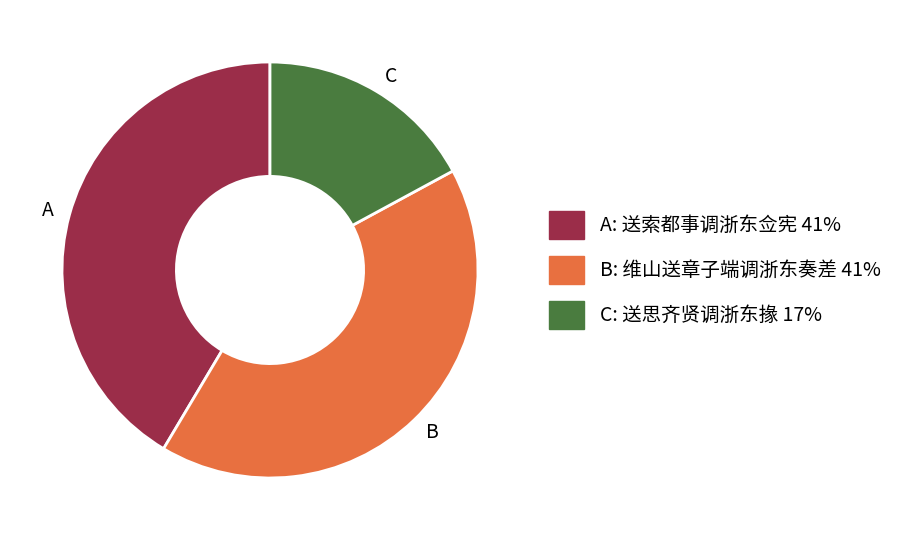

Is there a majority slice in this chart?

No